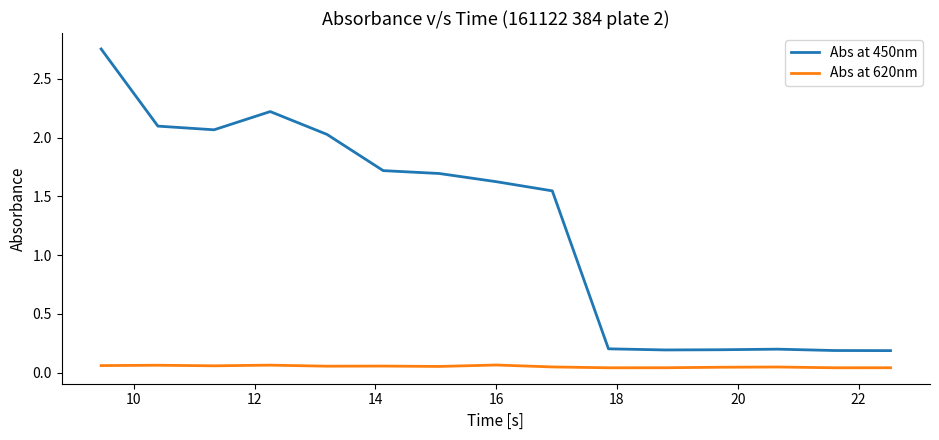

Which series has the largest total across all categories?

Abs at 450nm